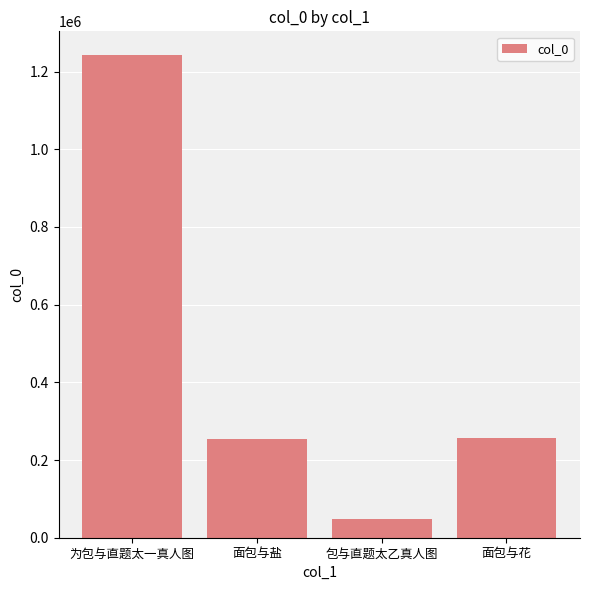

True or false: the data shows 47679 at 包与直题太乙真人图.

True